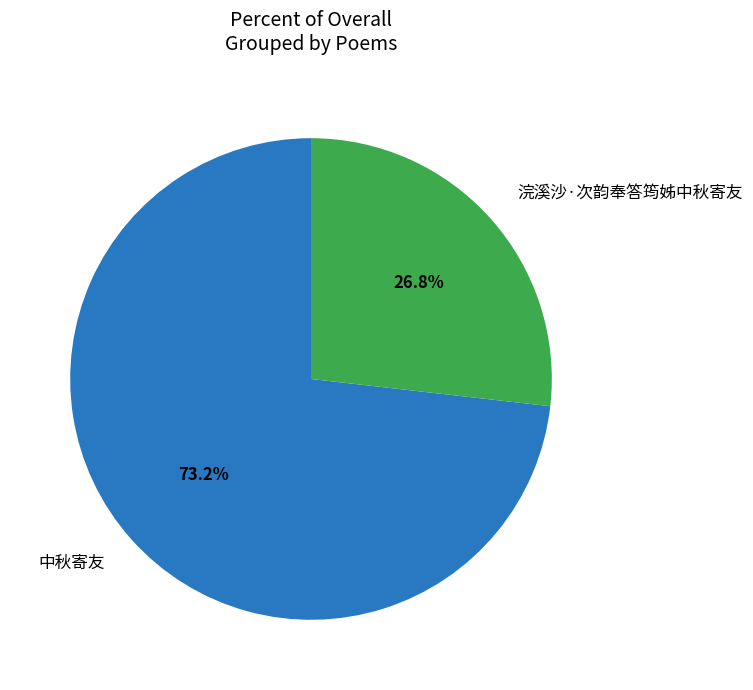

Is the sum of 中秋寄友 and 浣溪沙·次韵奉答筠姊中秋寄友 greater than half?

Yes